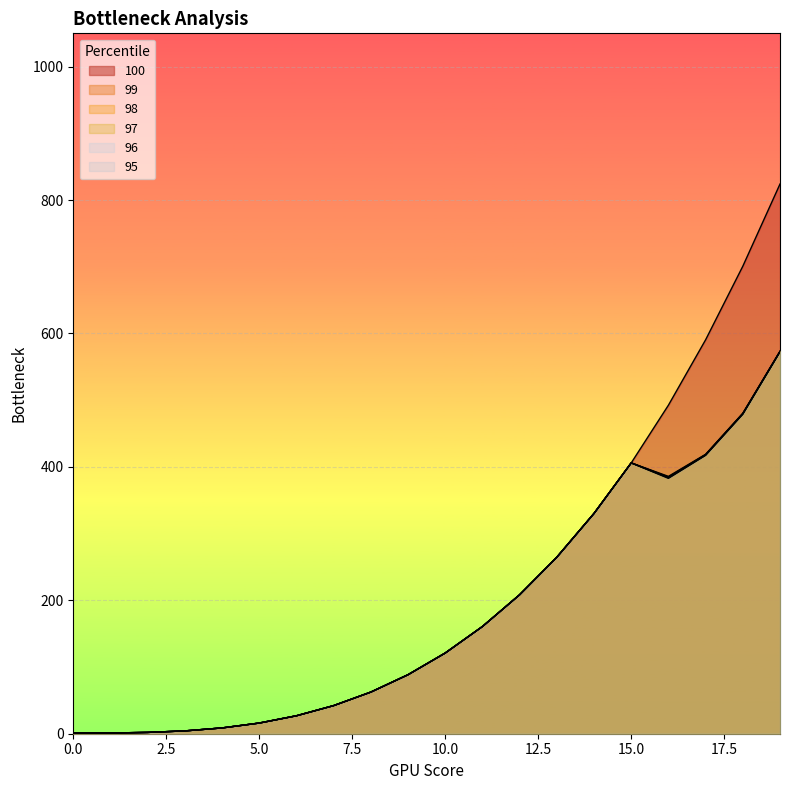

Reading left to right, list all the values displayed in this chart.

100: 0=1.0	1=1.1	2=2.0	3=4.2	4=8.7	5=16.0	6=26.9	7=42.2	8=62.4	9=88.5	10=121.0	11=160.7	12=208.4	13=264.6	14=330.3	15=406.0	16=492.5	17=590.6	18=700.8	19=824.1
99: 0=1.0	1=1.1	2=2.0	3=4.2	4=8.7	5=16.0	6=26.9	7=42.2	8=62.4	9=88.5	10=121.0	11=160.7	12=208.4	13=264.6	14=330.3	15=406.0	16=385.8	17=418.9	18=480.3	19=573.6
98: 0=1.0	1=1.1	2=2.0	3=4.2	4=8.7	5=16.0	6=26.9	7=42.2	8=62.4	9=88.5	10=121.0	11=160.7	12=208.4	13=264.6	14=330.3	15=406.0	16=384.8	17=418.5	18=480.3	19=573.0
97: 0=1.0	1=1.1	2=2.0	3=4.2	4=8.7	5=16.0	6=26.9	7=42.2	8=62.4	9=88.5	10=121.0	11=160.7	12=208.4	13=264.6	14=330.3	15=406.0	16=384.2	17=418.1	18=479.8	19=573.0
96: 0=1.0	1=1.1	2=2.0	3=4.2	4=8.7	5=16.0	6=26.9	7=42.2	8=62.4	9=88.5	10=121.0	11=160.7	12=208.4	13=264.6	14=330.3	15=406.0	16=383.5	17=417.7	18=479.4	19=573.0
95: 0=1.0	1=1.1	2=2.0	3=4.2	4=8.7	5=16.0	6=26.9	7=42.2	8=62.4	9=88.5	10=121.0	11=160.7	12=208.4	13=264.6	14=330.3	15=406.0	16=382.9	17=417.3	18=478.9	19=572.5